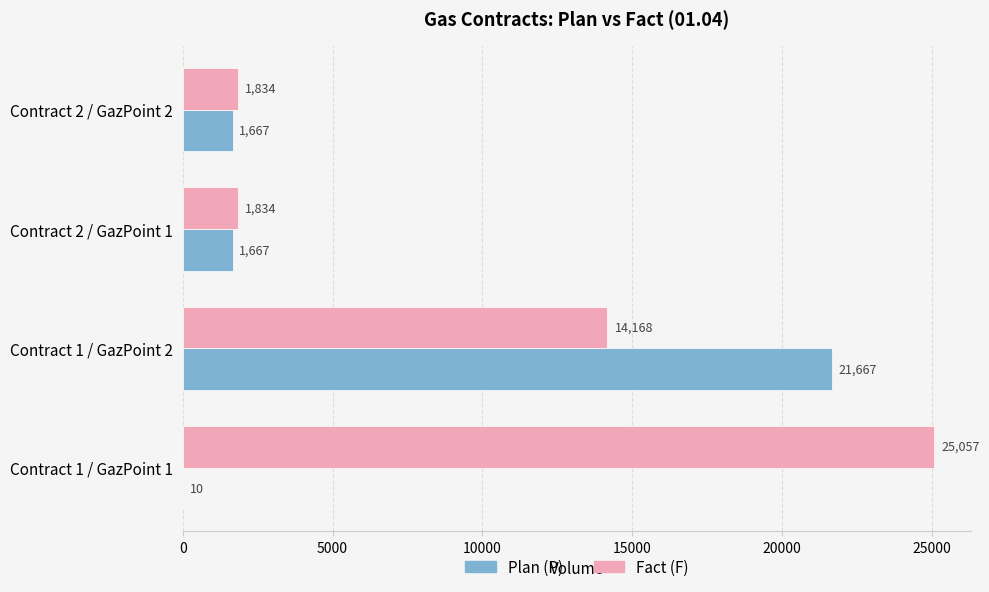

The Plan (P) series shows 400 at Contract 2 / GazPoint 1. True or false?

False